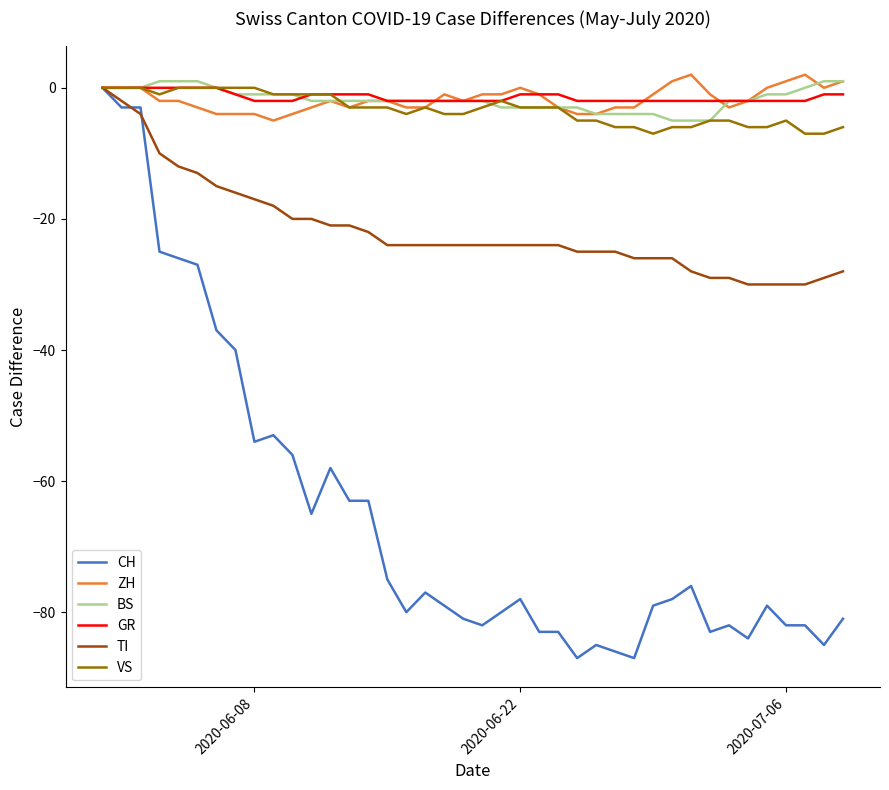

How many lines are shown in the chart?

6